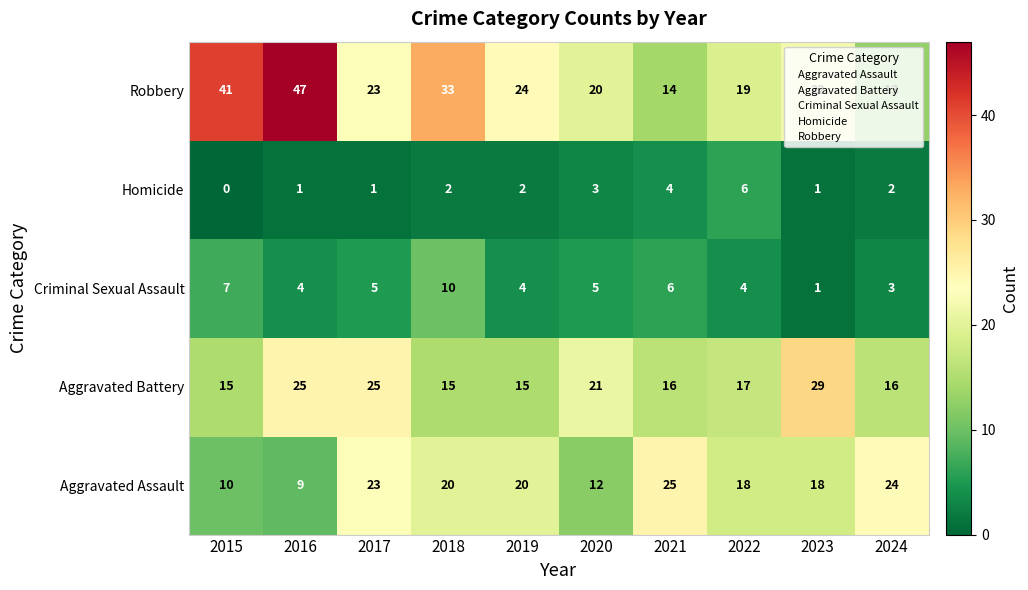

Which category has the highest value in the Criminal Sexual Assault series?

2018